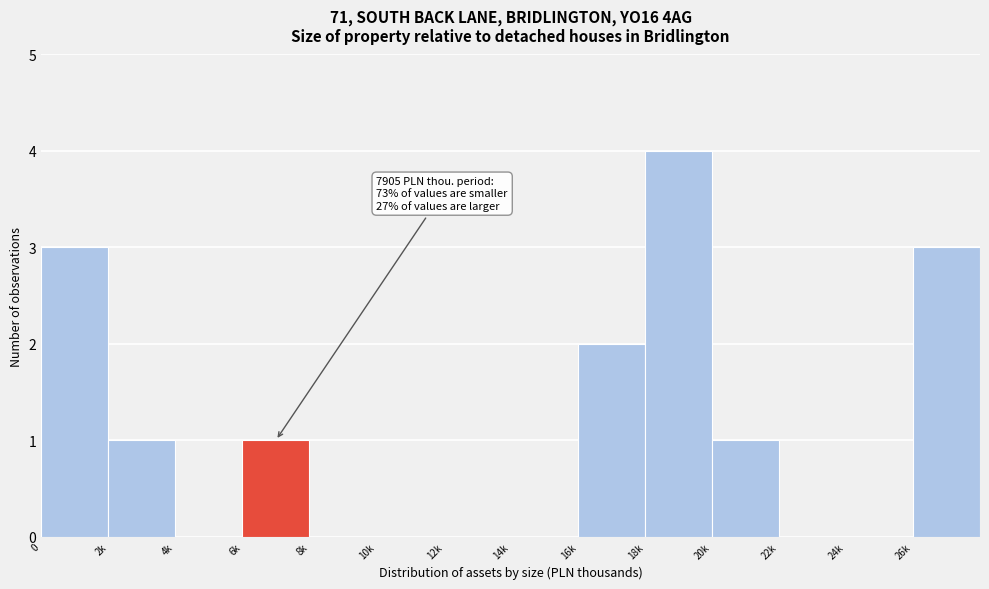

Reading left to right, transcribe all the data shown in this chart.

0=3	2k=1	4k=0	6k=1	8k=0	10k=0	12k=0	14k=0	16k=2	18k=4	20k=1	22k=0	24k=0	26k=3